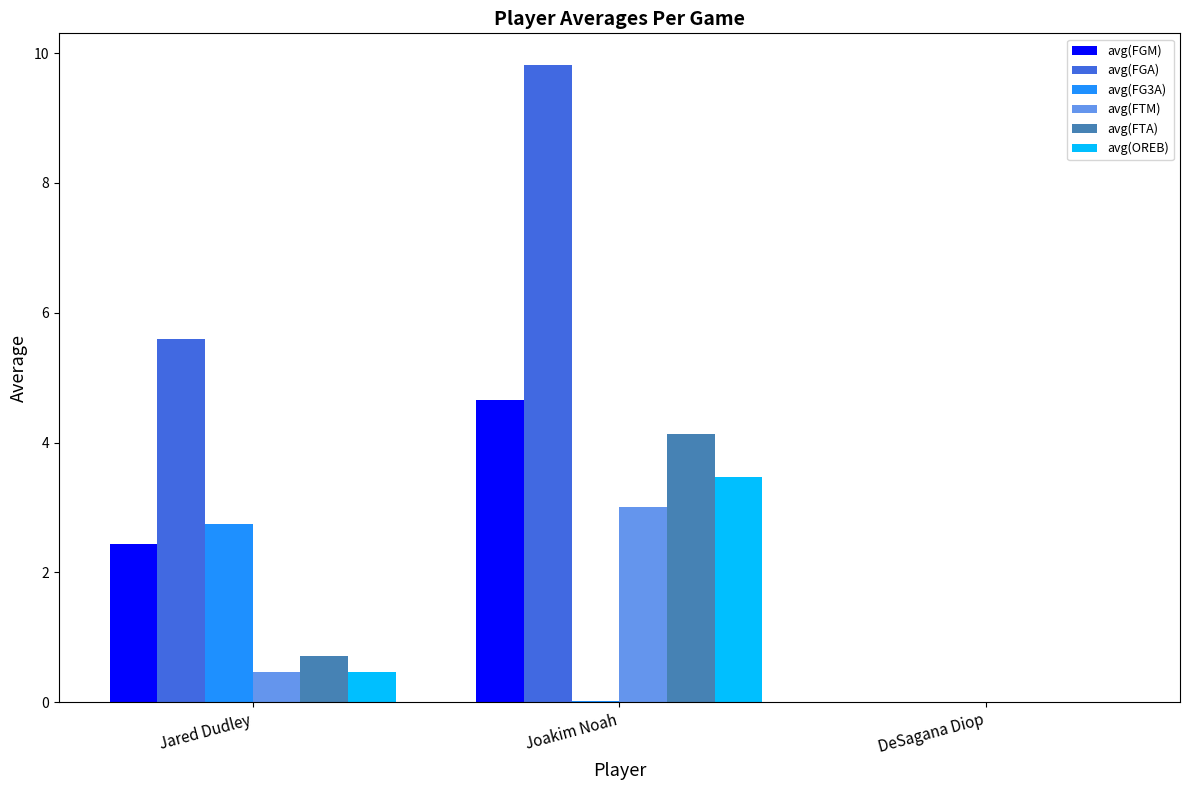

At which label is avg(FTA) closest to 2?

Jared Dudley